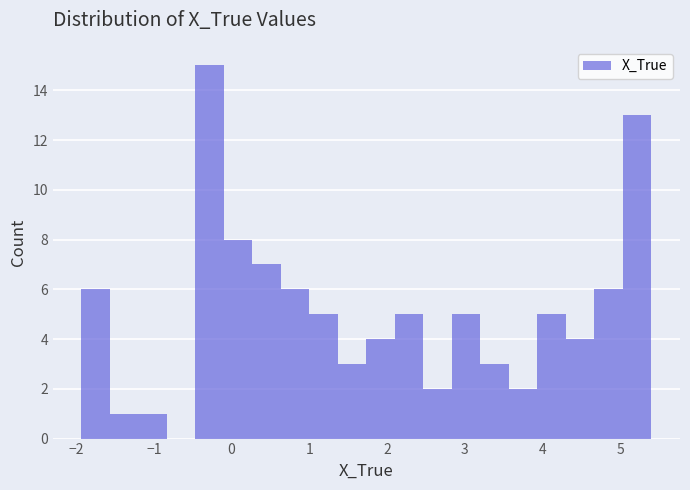

Read against the x-axis, roughly where is the centre of the tallest bar?

-0.3